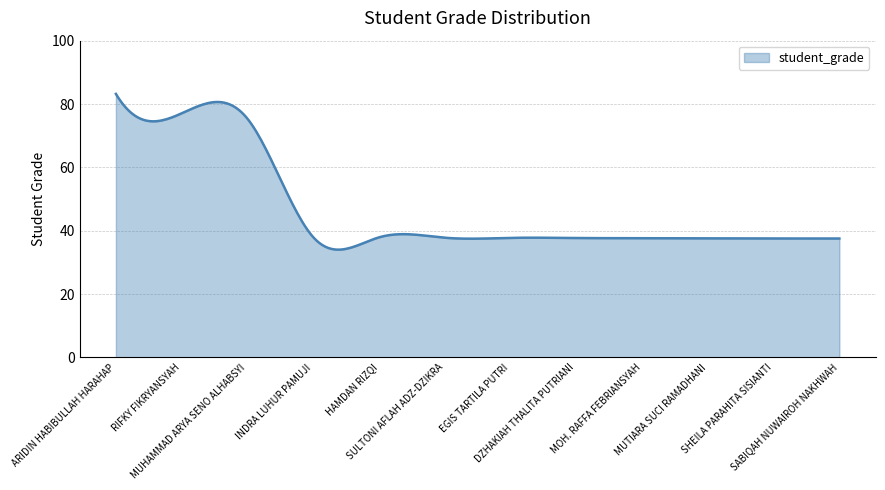

What is the greatest value displayed?

83.2